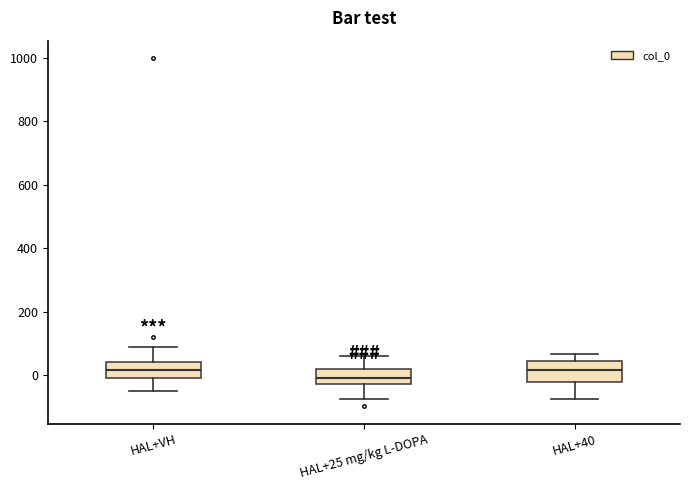

Reading left to right, read every box against the y-axis: the position of its median line, the range the box covers, and the ends of its whiskers. The values are not printed on the chart, so give them approximately, as read against the axis.

HAL+VH: median 20, box 0 to 40, whiskers -40 to 80
HAL+25 mg/kg L-DOPA: median 0, box -20 to 20, whiskers -80 to 60
HAL+40: median 20, box -20 to 40, whiskers -80 to 60